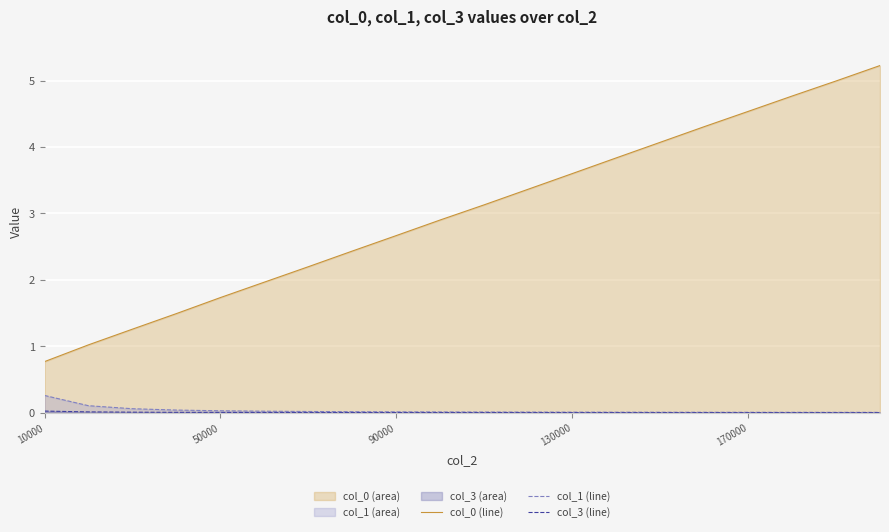

How many lines are shown in the chart?

3